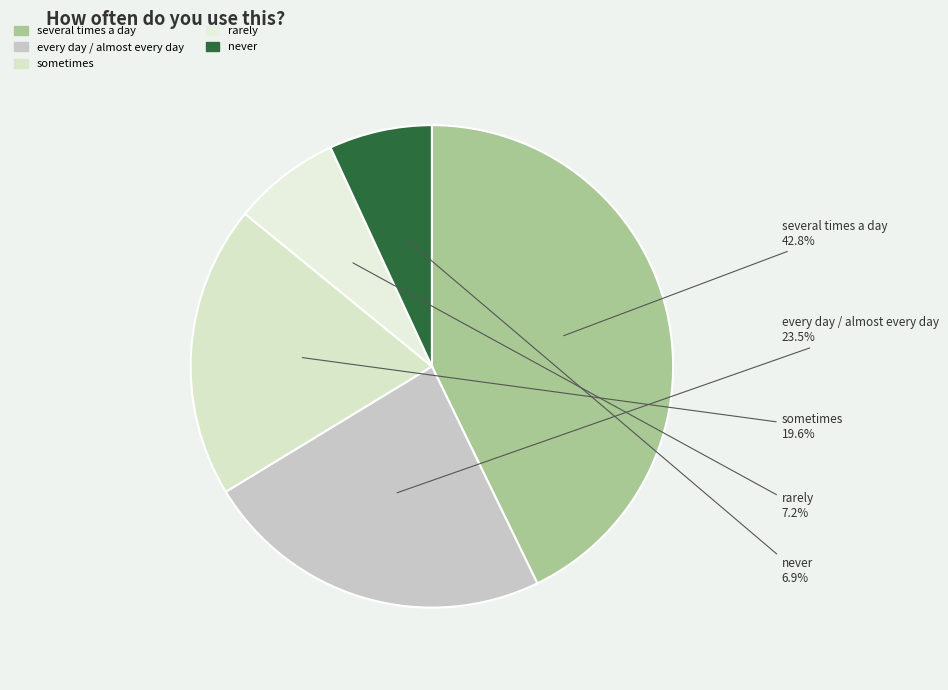

The sometimes slice represents 20% of the pie. True or false?

True